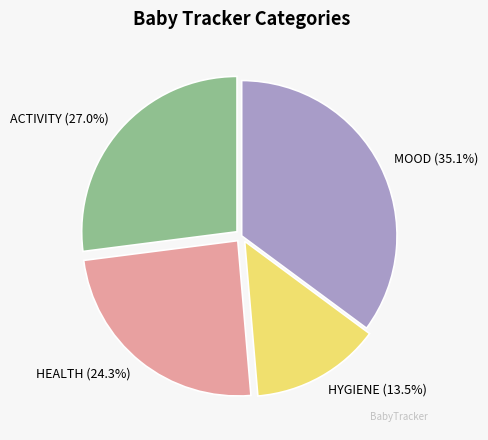

Rank the categories by value from lowest to highest.

HYGIENE, HEALTH, ACTIVITY, MOOD